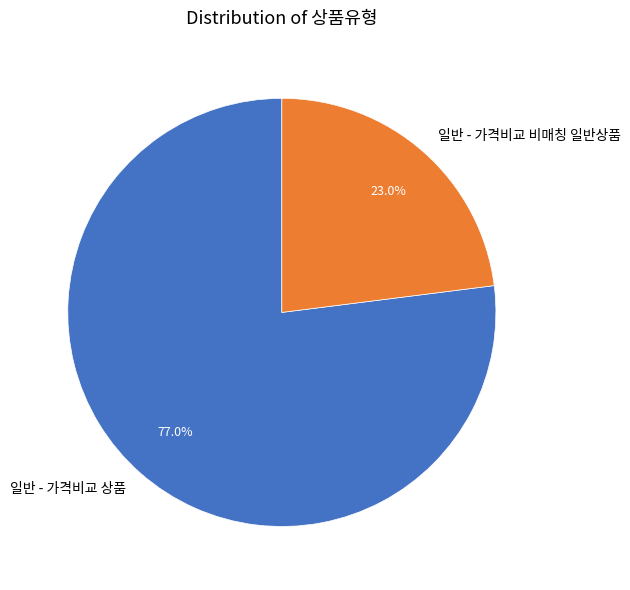

Which slice is the largest?

일반 - 가격비교 상품